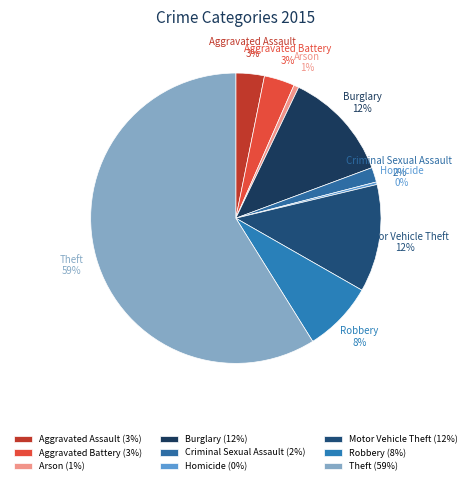

To the nearest percent, what portion does Robbery represent?

8%